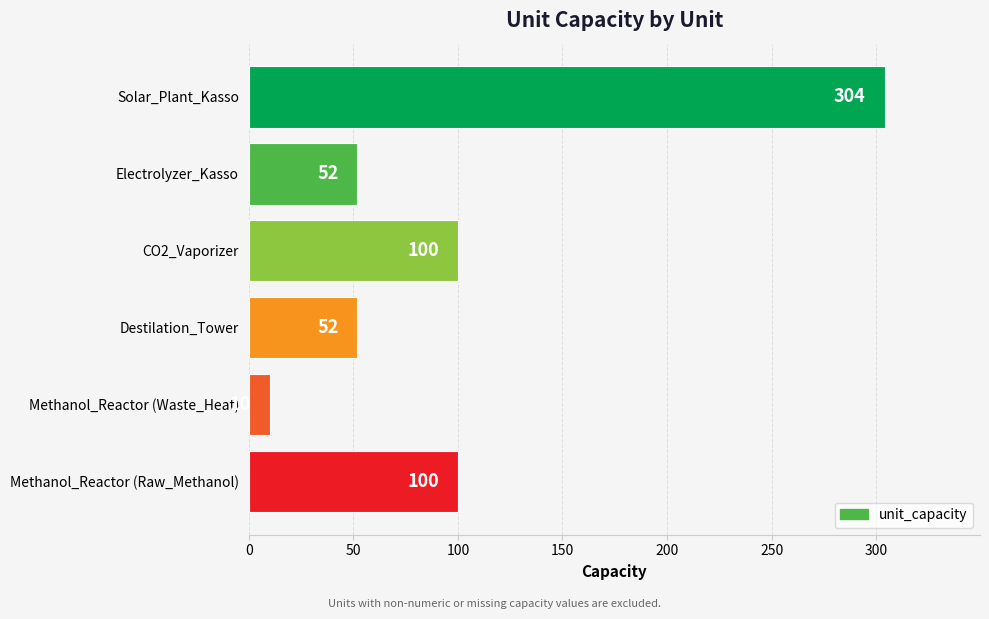

Reading top to bottom, transcribe all the data shown in this chart.

304	52	100	52	10	100